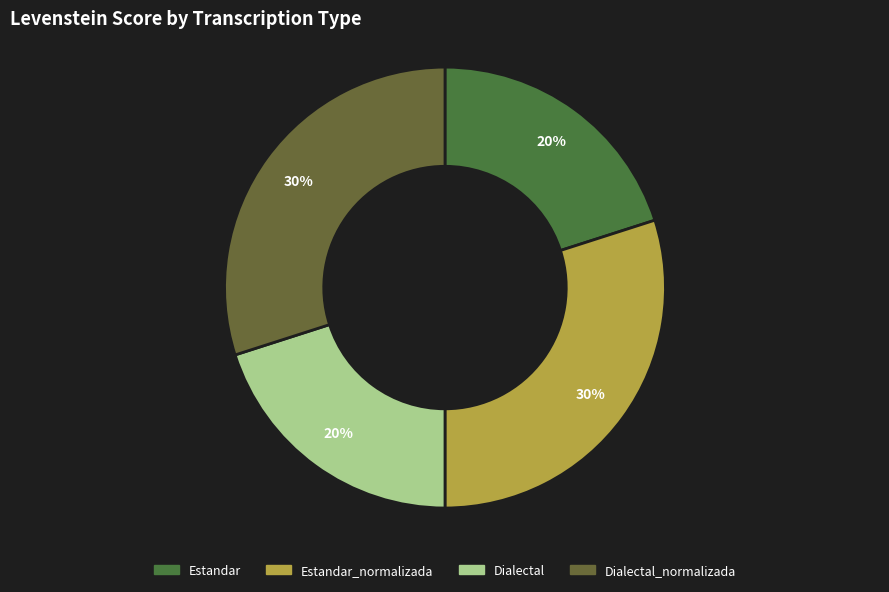

To the nearest percent, what is the combined percentage of Estandar and Estandar_normalizada?

50%